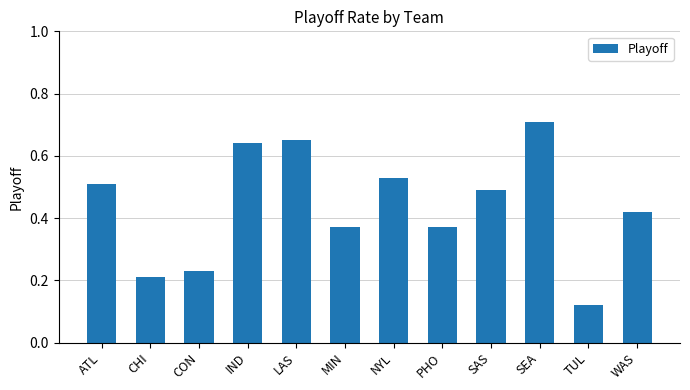

What is the sum of the values at CHI and LAS?

0.9